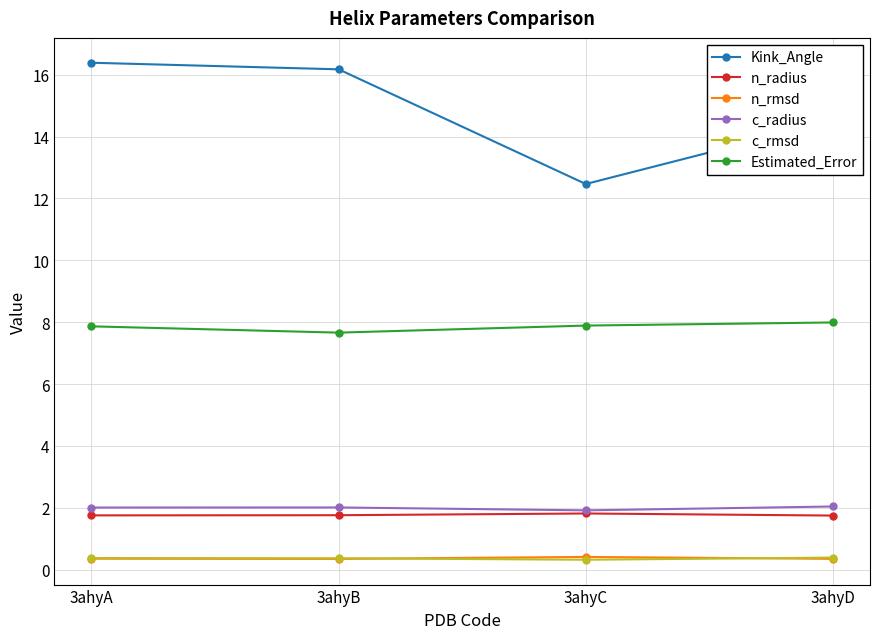

True or false: c_radius and n_rmsd cross at least once.

False